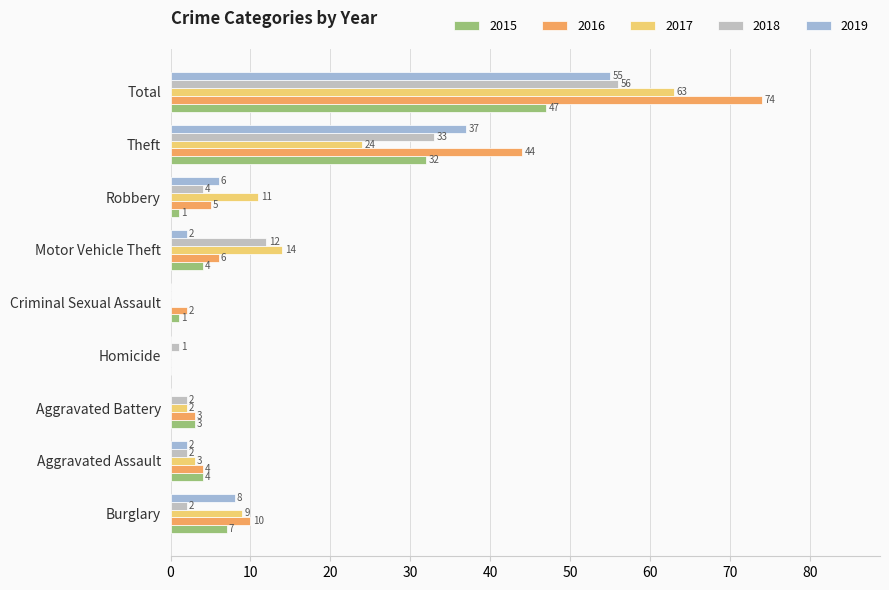

What is the approximate value of 2015 at Robbery?

1